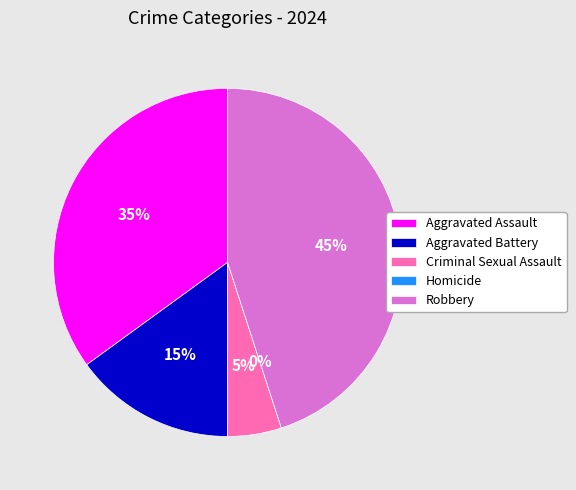

Count the number of slices in the pie.

5